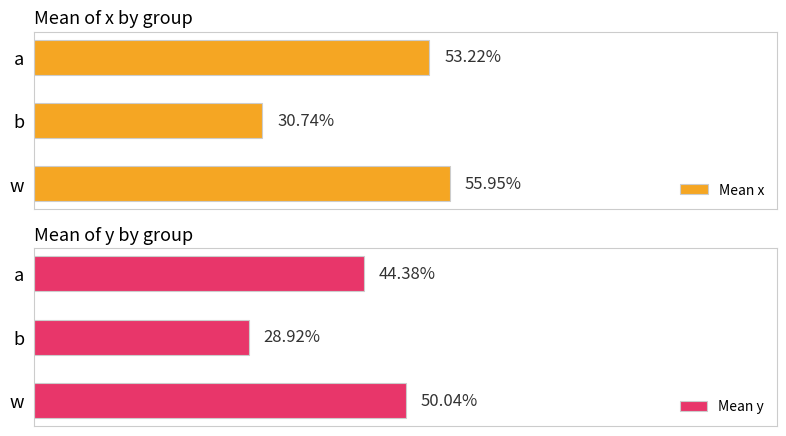

Which series has the largest total across all categories?

Mean x